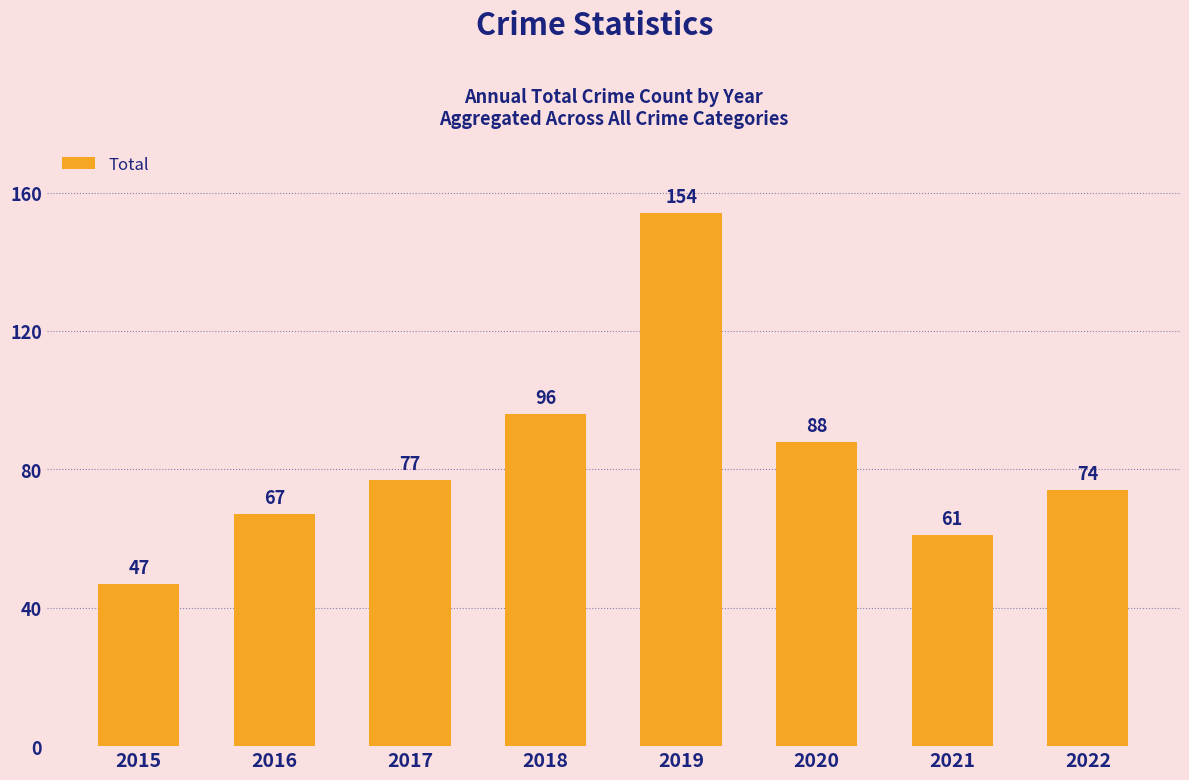

How many series are shown in this chart?

1